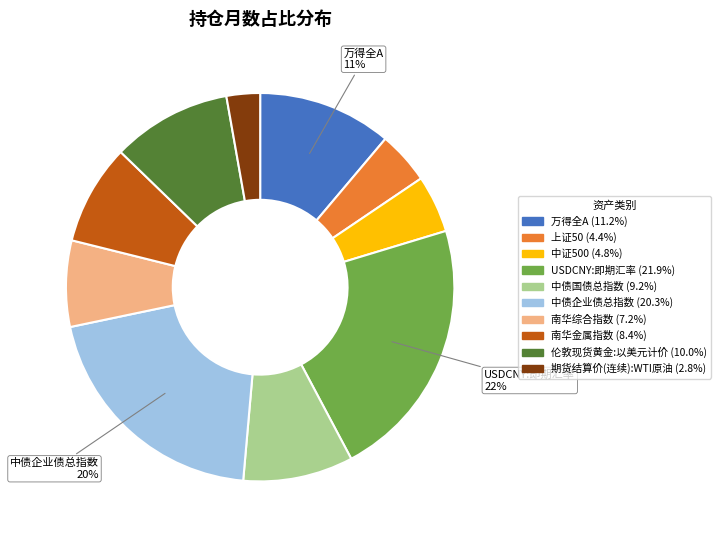

To the nearest percent, what is the difference between the largest and smallest slice percentages?

19%